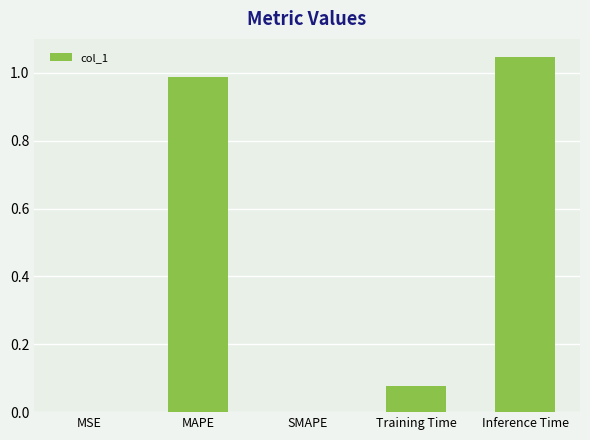

Between MAPE and Inference Time, which is larger?

Inference Time